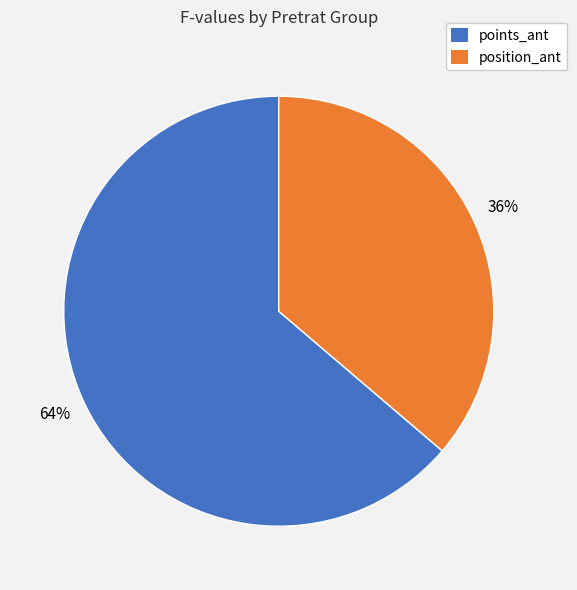

To the nearest percent, what is the difference between the largest and smallest slice percentages?

28%